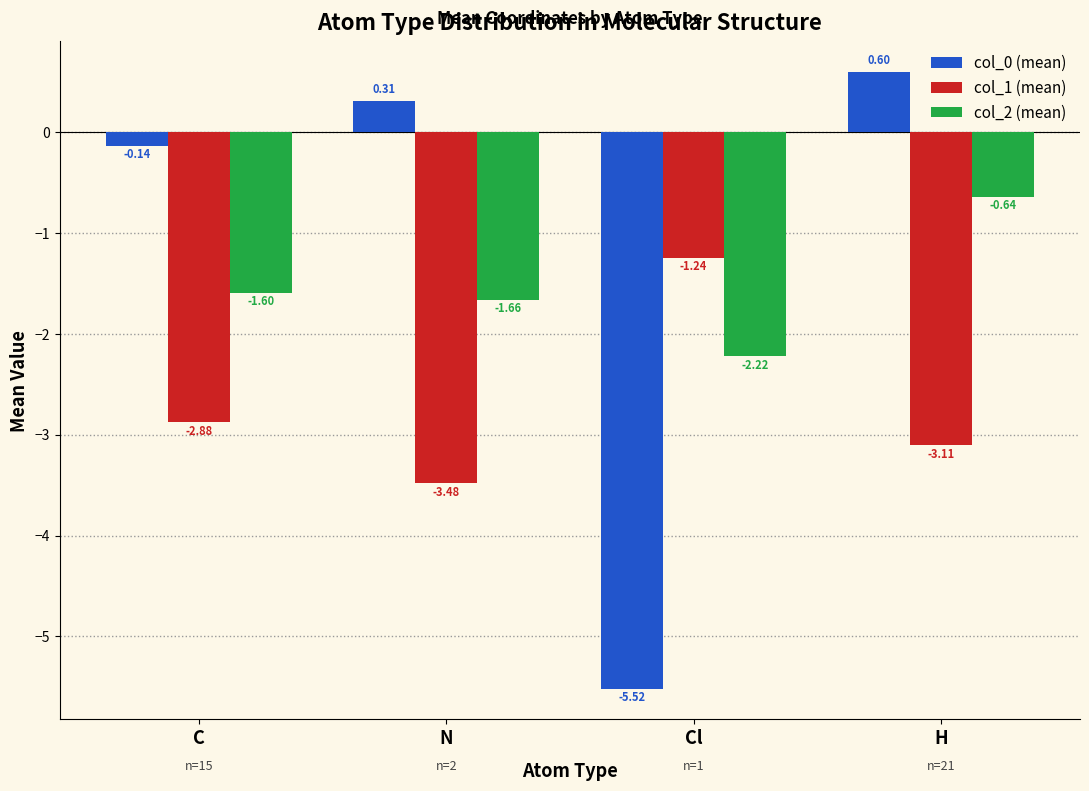

Rank the series at Cl from highest to lowest value.

col_1 (mean), col_2 (mean), col_0 (mean)